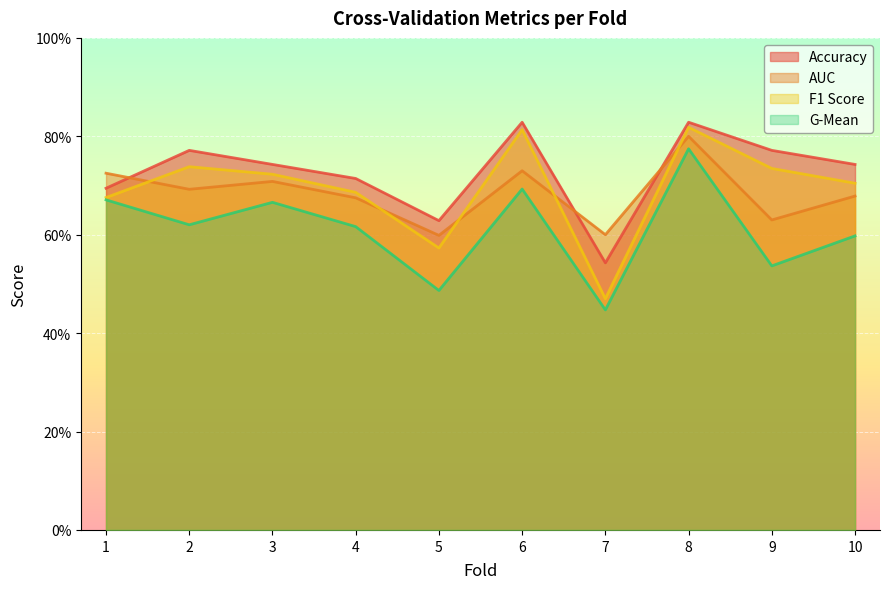

Which series has the widest spread of values?

F1 Score